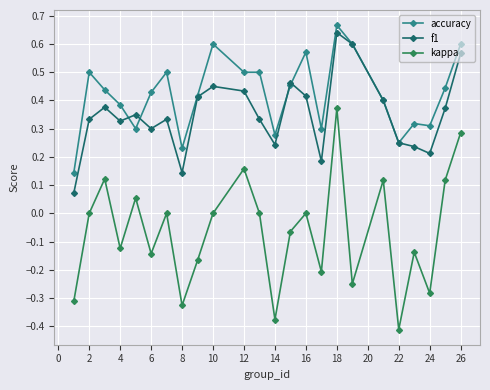

True or false: kappa has more than 1 points higher than both neighbors.

True